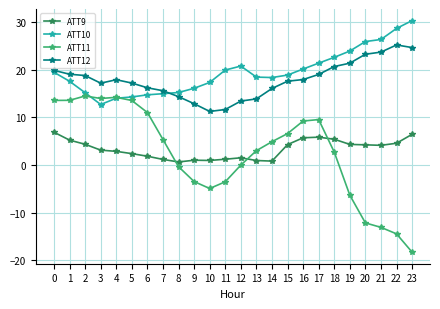

At which category does the chart reach its peak across all series?

23